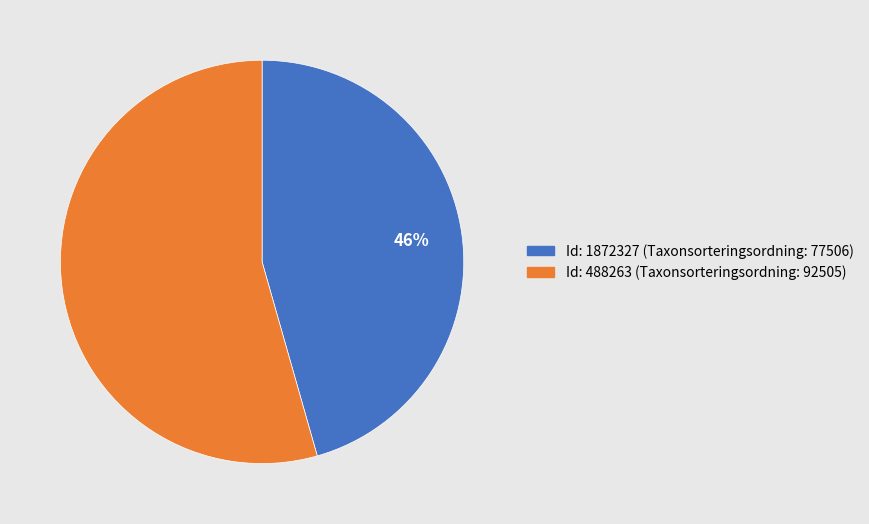

Approximately how many times larger is the value at Id: 488263 (Taxonsorteringsordning: 92505) compared to Id: 1872327 (Taxonsorteringsordning: 77506)?

1.2